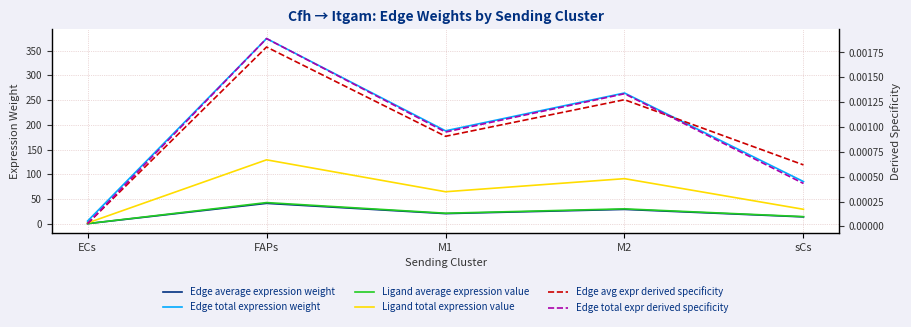

At which category is the sum across all series the highest?

FAPs